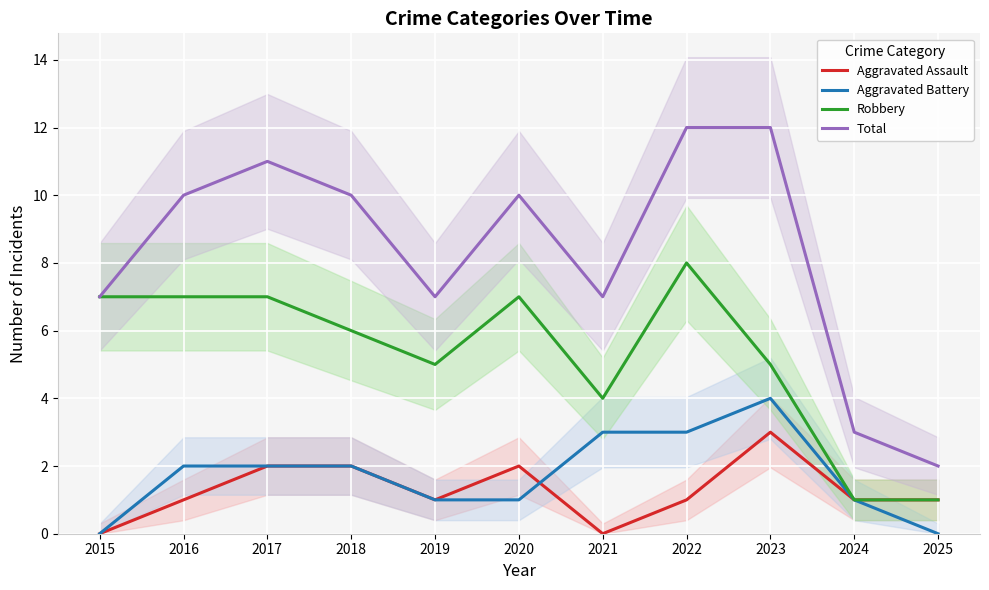

How many data points does each series have?

11